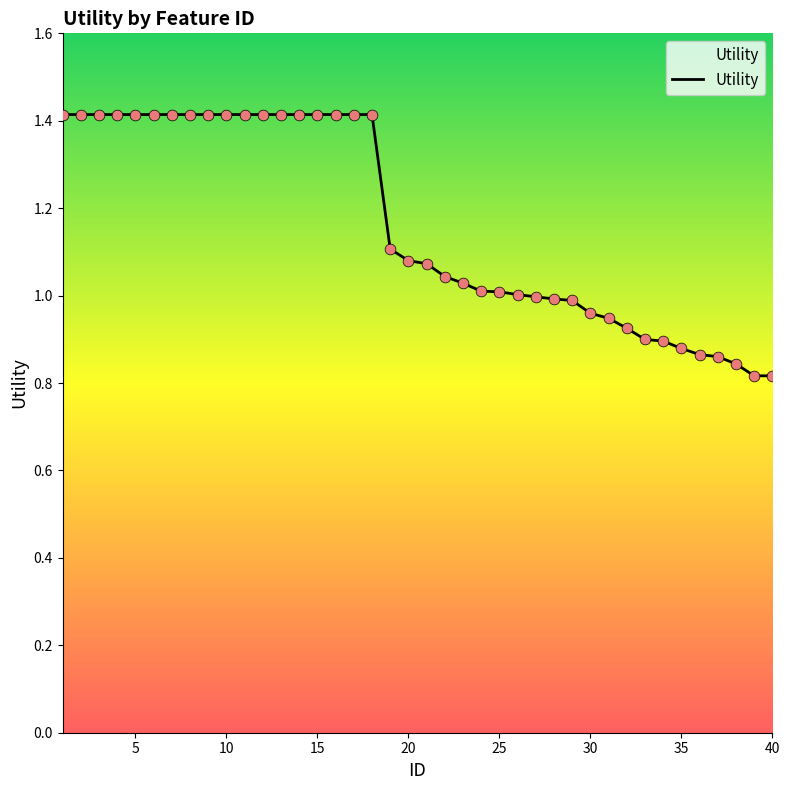

What is the greatest value displayed?

1.4